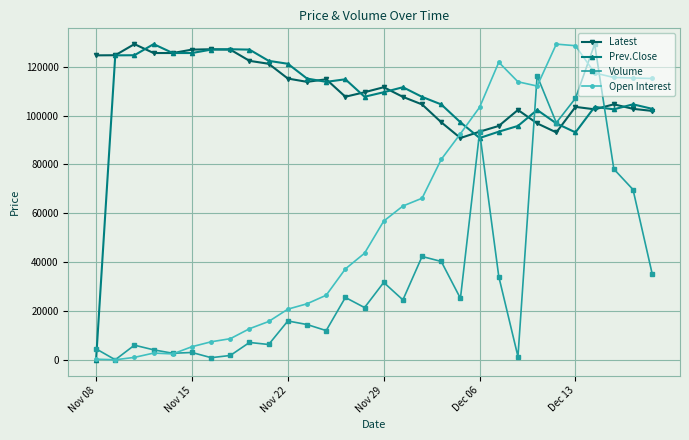

What is the value of the Latest point at the 14th from the left?

107700.0